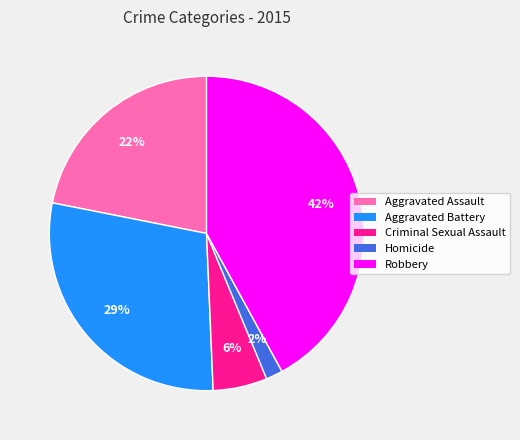

Count the number of slices in the pie.

5